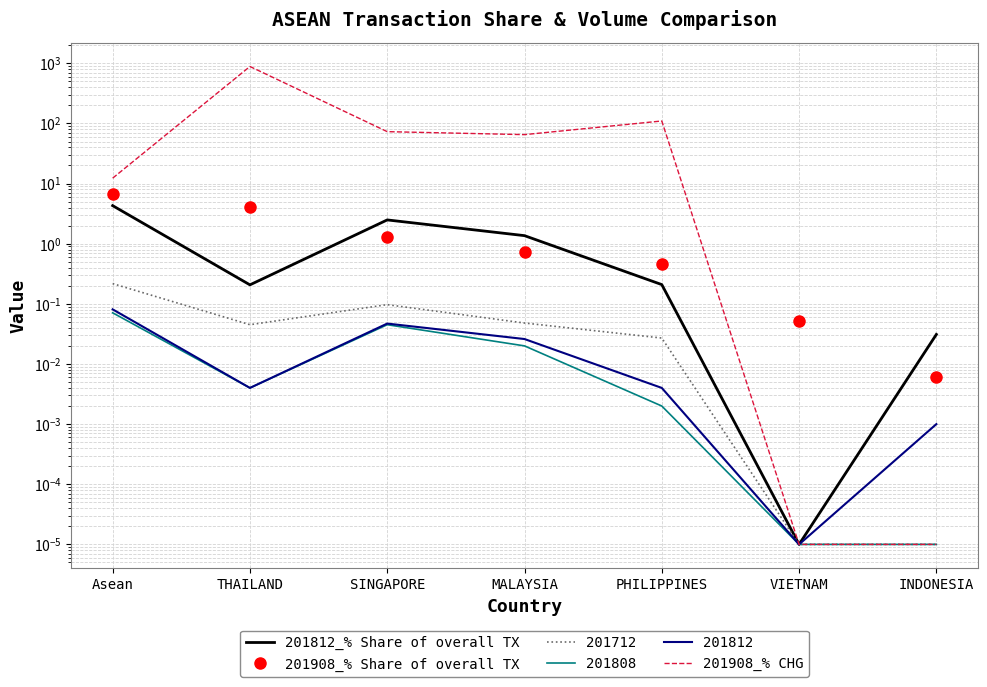

What is the sum of all 201908_% CHG values?

1145.7